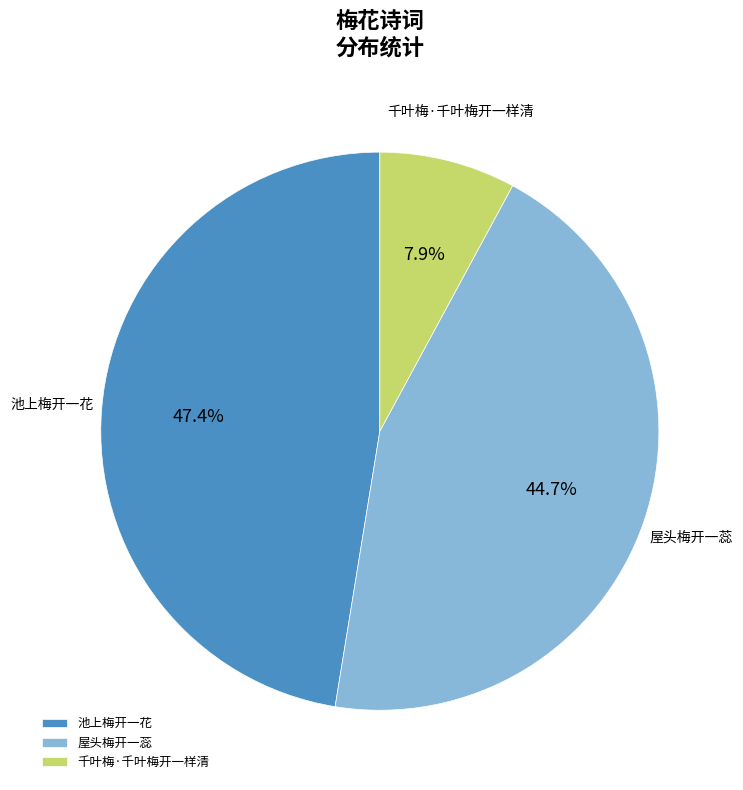

To the nearest percent, what percentage of the pie is 千叶梅·千叶梅开一样清?

8%